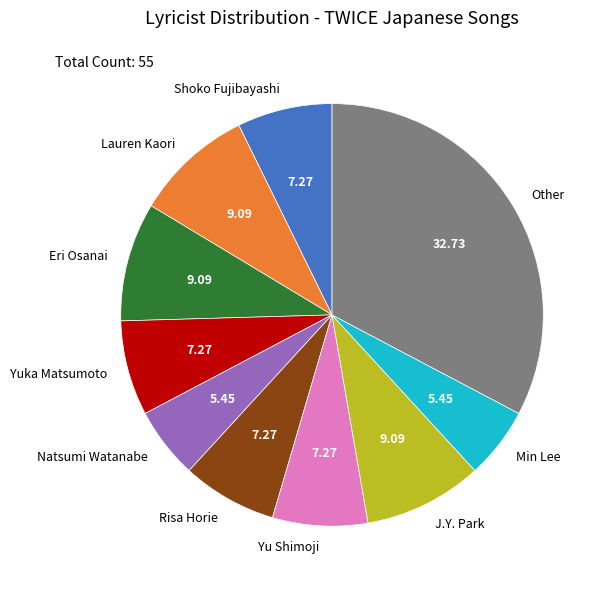

Combined, do Shoko Fujibayashi and Risa Horie account for over 50%?

No